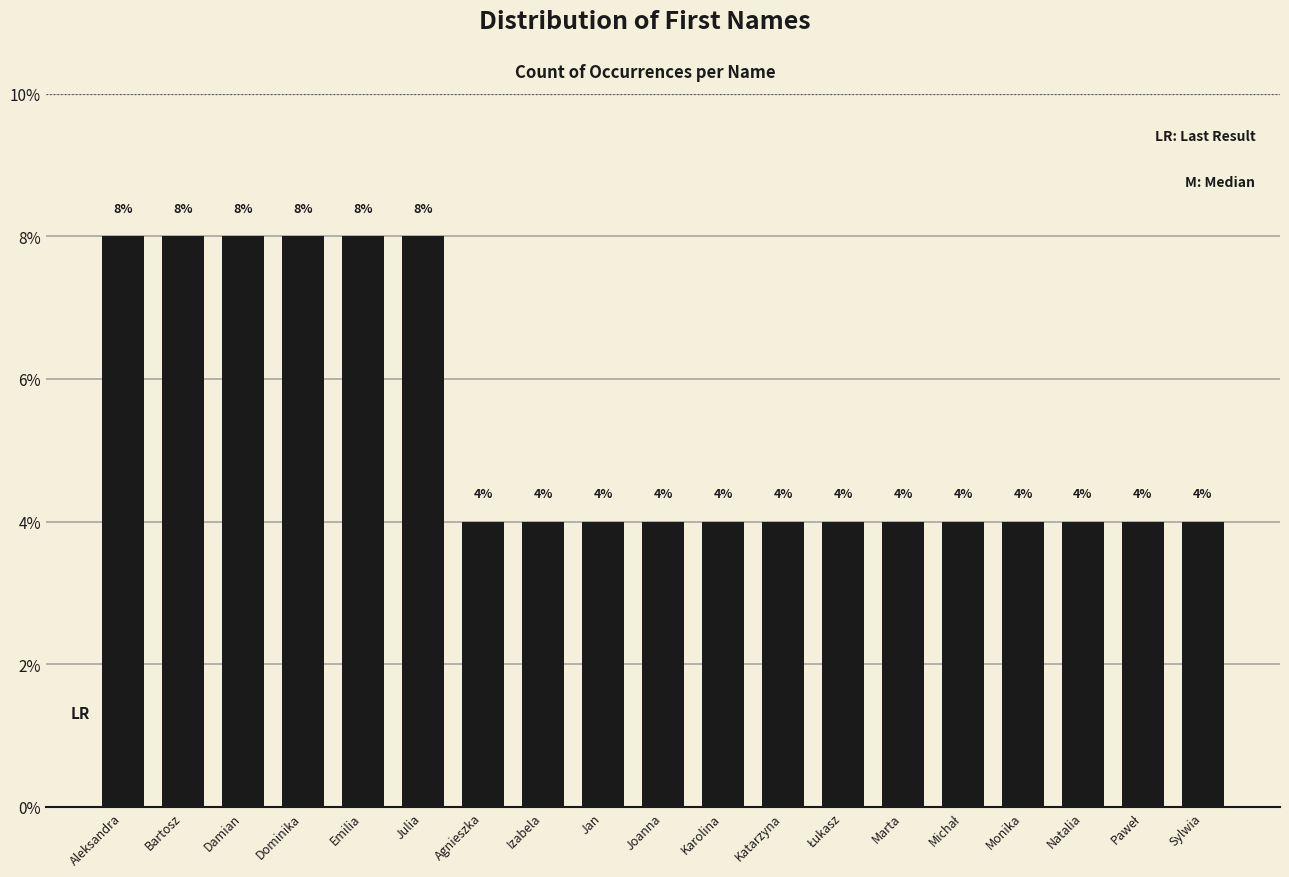

Reading right to left, list all the values displayed in this chart.

4	4	4	4	4	4	4	4	4	4	4	4	4	8	8	8	8	8	8